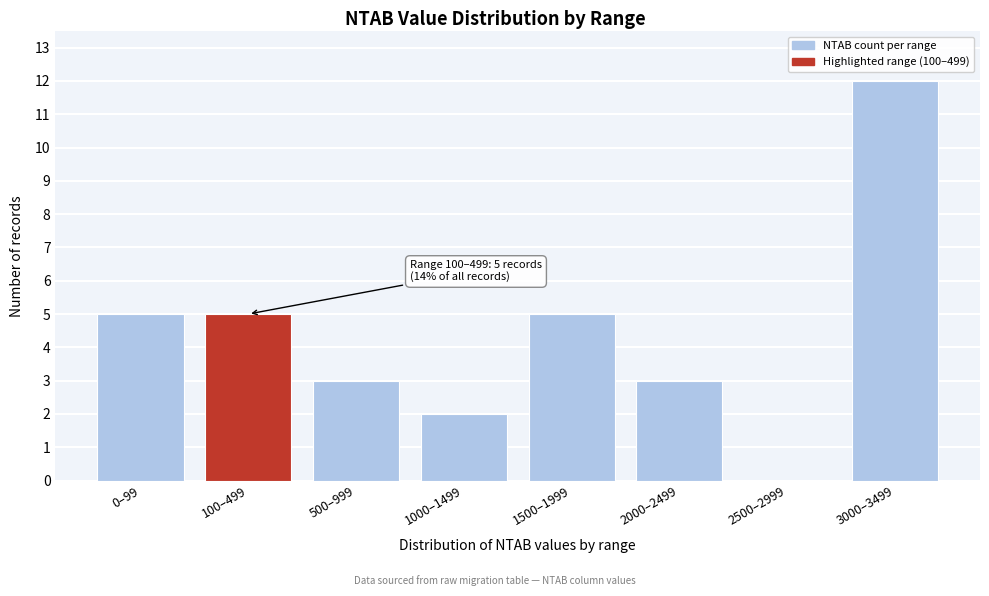

Reading left to right, transcribe all the data shown in this chart.

0–99=5	100–499=5	500–999=3	1000–1499=2	1500–1999=5	2000–2499=3	2500–2999=0	3000–3499=12